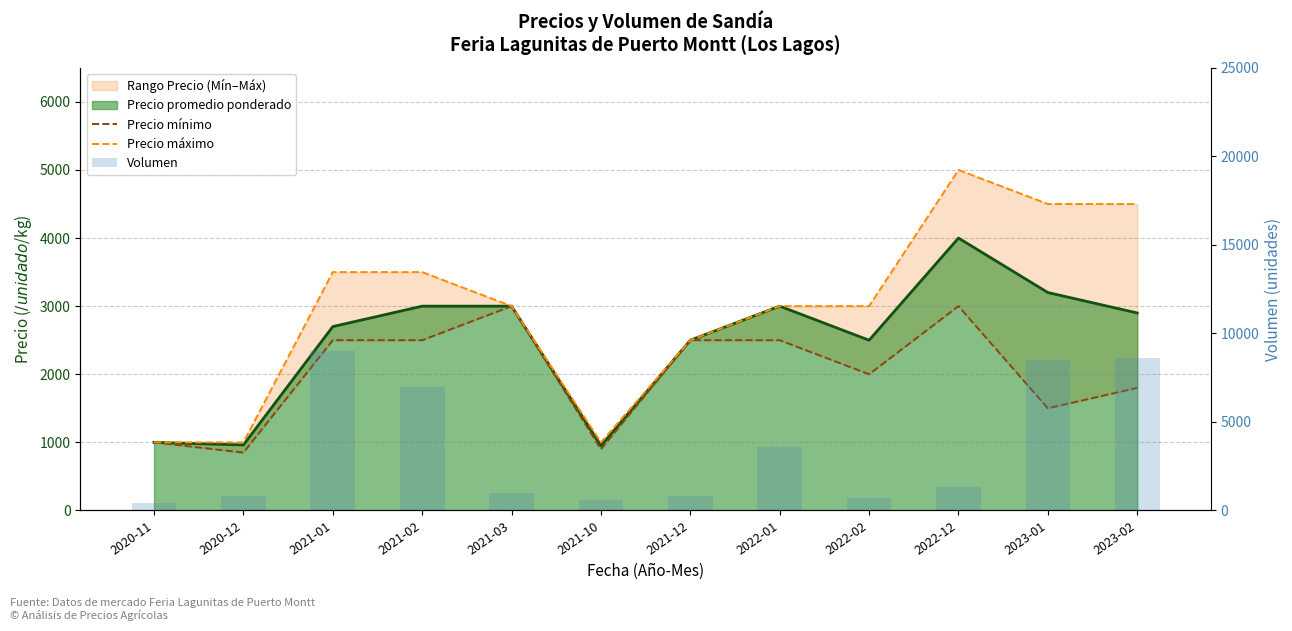

Which series has the largest total across all categories?

Volumen